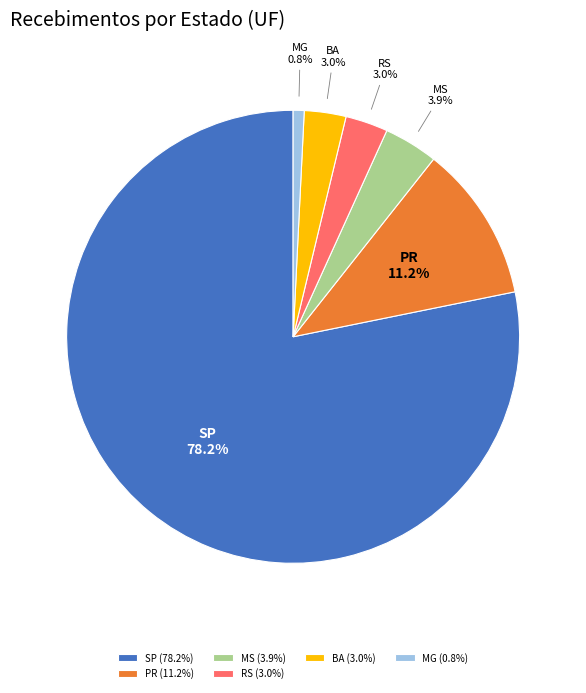

Which has a higher value, RS or MG?

RS